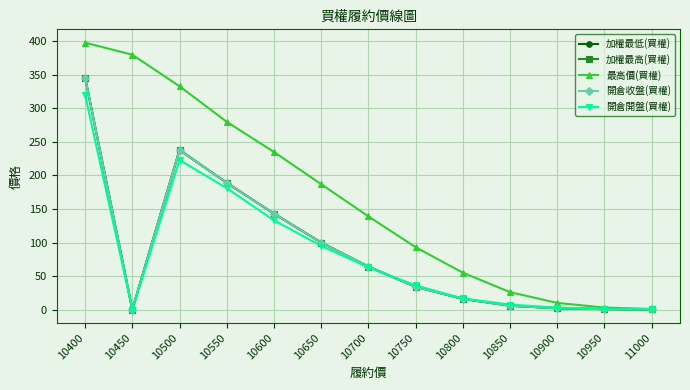

Is this an area chart (filled region under the line)?

No